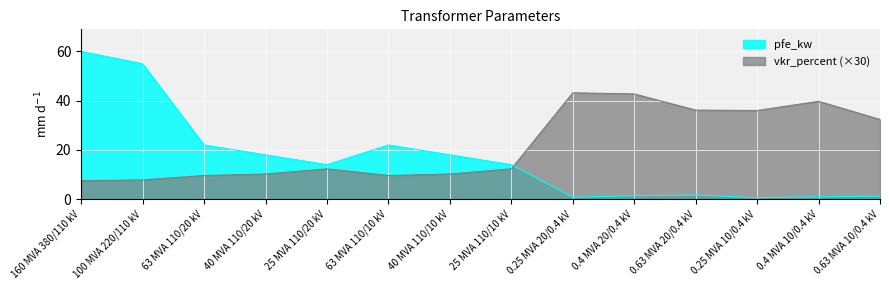

True or false: pfe_kw has a value of 1.6 at 0.63 MVA 10/0.4 kV.

False